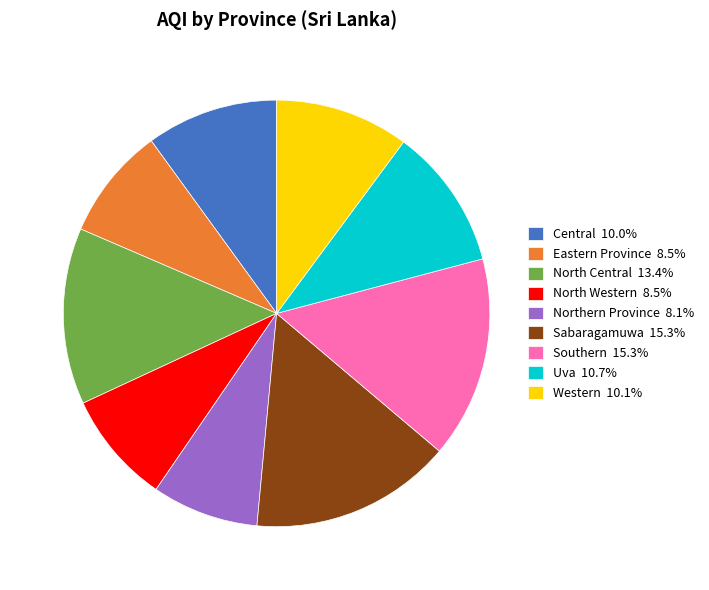

How many slices are in this pie chart?

9